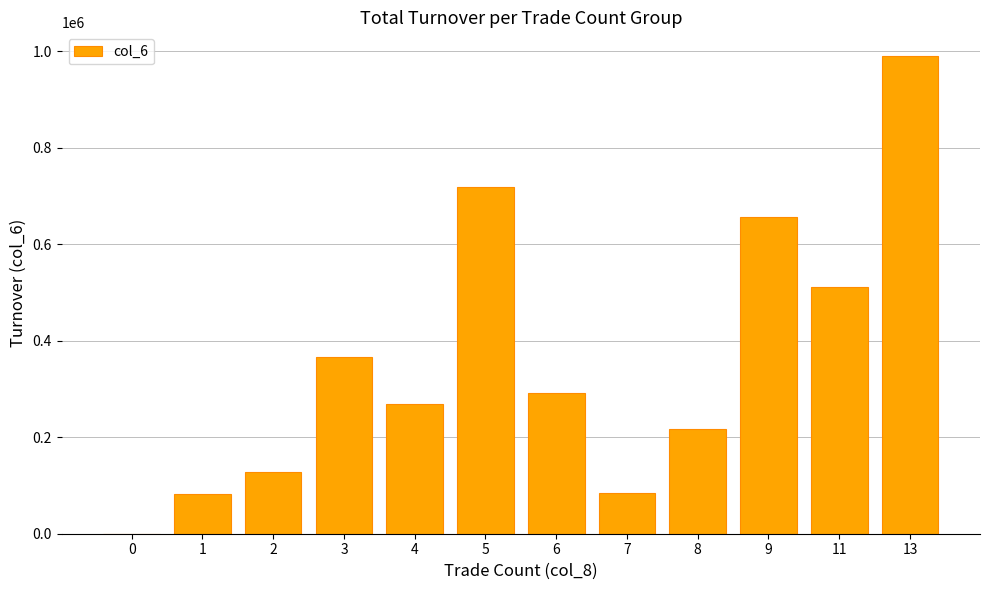

The chart shows a value of 268100 at 4. True or false?

True